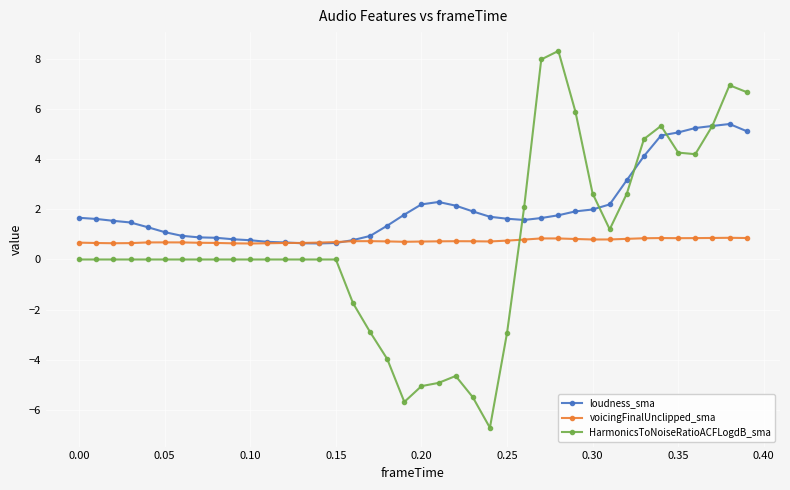

Which series has the widest spread of values?

HarmonicsToNoiseRatioACFLogdB_sma